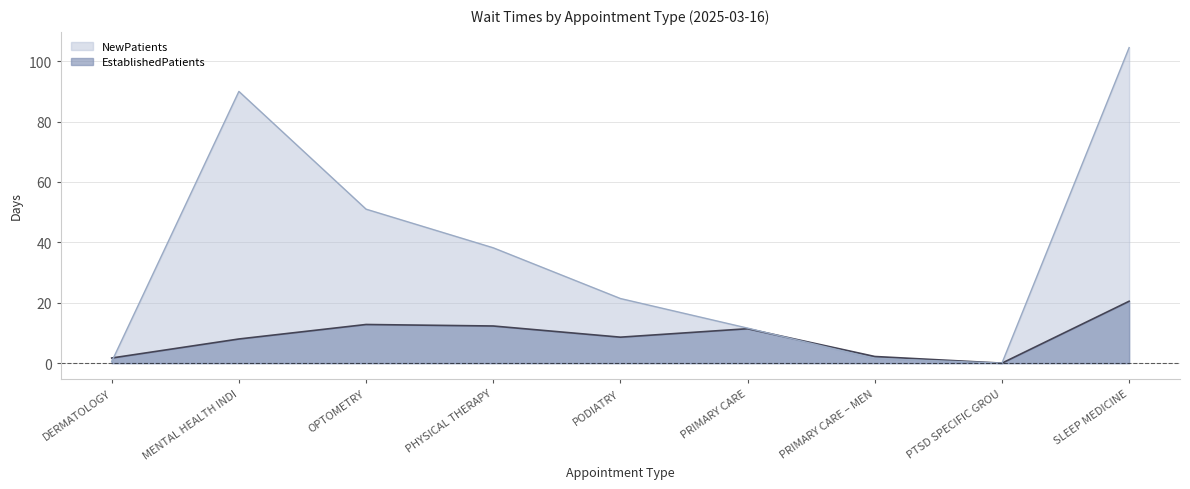

Does the chart display data point markers on the line(s)?

No